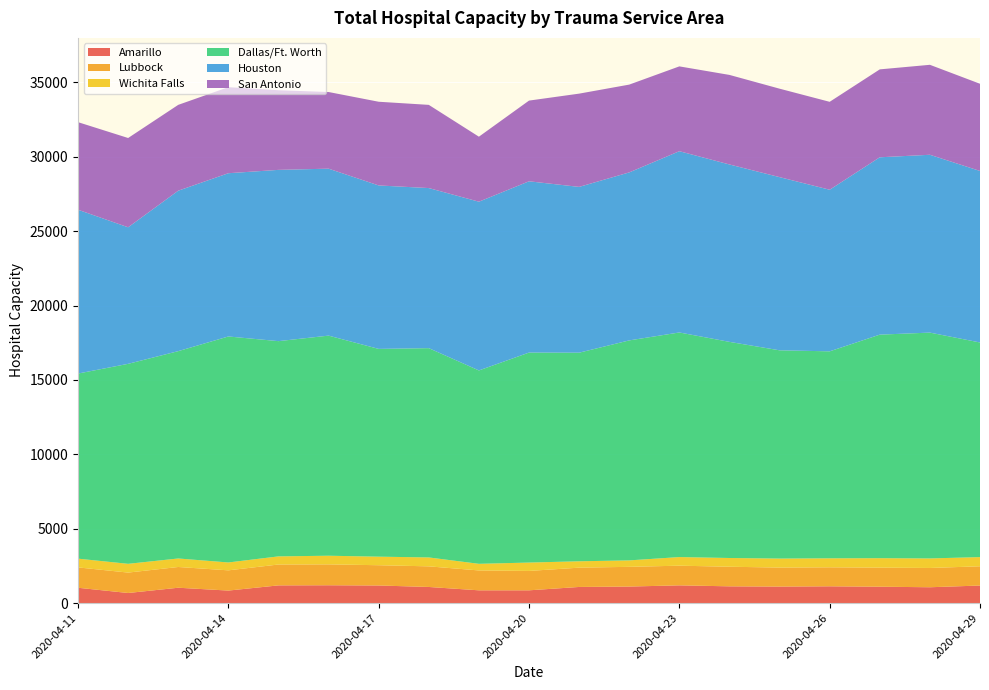

Reading left to right, what are all the values shown in this chart?

Amarillo: 2020-04-11=1030	2020-04-12=678	2020-04-13=1032	2020-04-14=841	2020-04-15=1190	2020-04-16=1198	2020-04-17=1183	2020-04-18=1083	2020-04-19=858	2020-04-20=858	2020-04-21=1084	2020-04-22=1111	2020-04-23=1192	2020-04-24=1126	2020-04-25=1110	2020-04-26=1128	2020-04-27=1101	2020-04-28=1064	2020-04-29=1180
Lubbock: 2020-04-11=1368	2020-04-12=1372	2020-04-13=1394	2020-04-14=1360	2020-04-15=1403	2020-04-16=1404	2020-04-17=1362	2020-04-18=1386	2020-04-19=1336	2020-04-20=1303	2020-04-21=1297	2020-04-22=1325	2020-04-23=1322	2020-04-24=1317	2020-04-25=1277	2020-04-26=1277	2020-04-27=1282	2020-04-28=1296	2020-04-29=1293
Wichita Falls: 2020-04-11=588	2020-04-12=589	2020-04-13=572	2020-04-14=529	2020-04-15=546	2020-04-16=581	2020-04-17=575	2020-04-18=599	2020-04-19=445	2020-04-20=563	2020-04-21=428	2020-04-22=434	2020-04-23=579	2020-04-24=587	2020-04-25=605	2020-04-26=604	2020-04-27=635	2020-04-28=641	2020-04-29=618
Dallas/Ft. Worth: 2020-04-11=12442	2020-04-12=13442	2020-04-13=13936	2020-04-14=15190	2020-04-15=14467	2020-04-16=14794	2020-04-17=13965	2020-04-18=14067	2020-04-19=12998	2020-04-20=14113	2020-04-21=14021	2020-04-22=14786	2020-04-23=15096	2020-04-24=14527	2020-04-25=13998	2020-04-26=13912	2020-04-27=15025	2020-04-28=15179	2020-04-29=14425
Houston: 2020-04-11=11011	2020-04-12=9178	2020-04-13=10785	2020-04-14=10973	2020-04-15=11512	2020-04-16=11222	2020-04-17=10986	2020-04-18=10760	2020-04-19=11342	2020-04-20=11513	2020-04-21=11144	2020-04-22=11292	2020-04-23=12184	2020-04-24=11924	2020-04-25=11640	2020-04-26=10862	2020-04-27=11921	2020-04-28=11953	2020-04-29=11529
San Antonio: 2020-04-11=5886	2020-04-12=6001	2020-04-13=5769	2020-04-14=5784	2020-04-15=5352	2020-04-16=5152	2020-04-17=5626	2020-04-18=5592	2020-04-19=4369	2020-04-20=5424	2020-04-21=6268	2020-04-22=5901	2020-04-23=5701	2020-04-24=6019	2020-04-25=5945	2020-04-26=5909	2020-04-27=5909	2020-04-28=6047	2020-04-29=5860